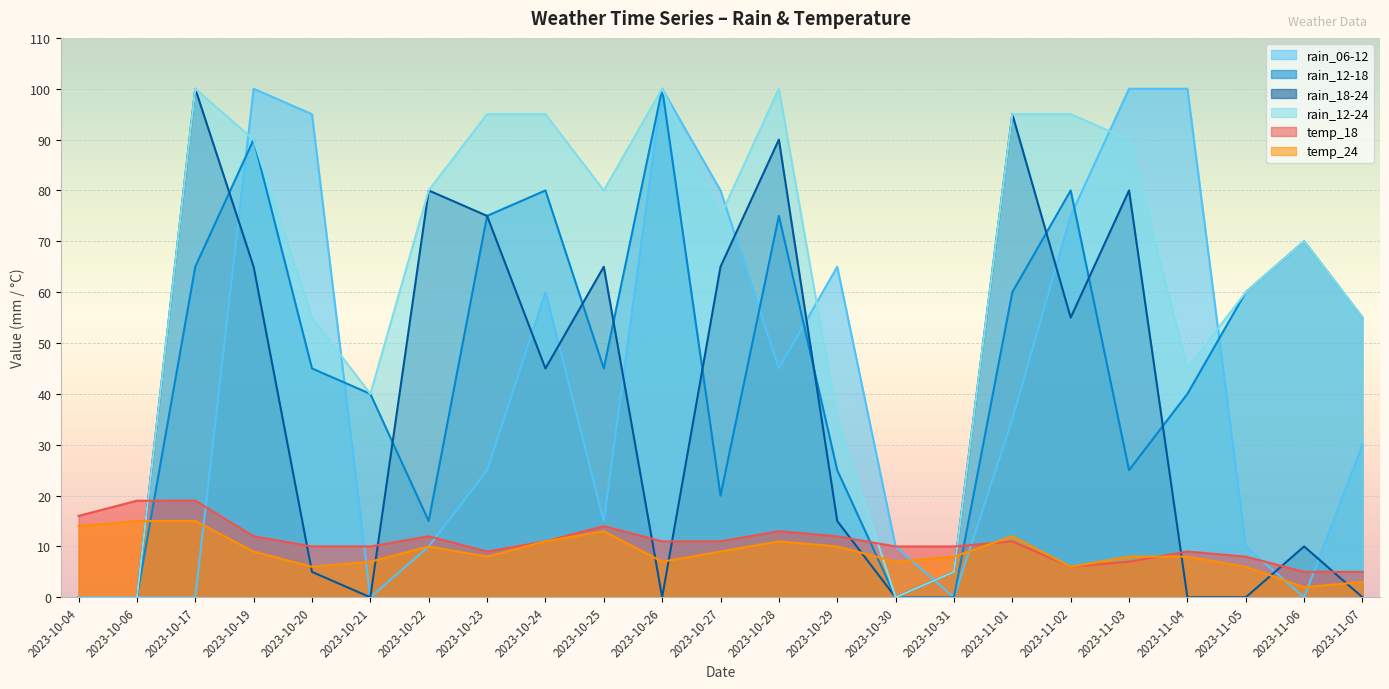

Reading left to right, transcribe all the data shown in this chart.

rain_06-12: 2023-10-04=0	2023-10-06=0	2023-10-17=0	2023-10-19=100	2023-10-20=95	2023-10-21=0	2023-10-22=10	2023-10-23=25	2023-10-24=60	2023-10-25=15	2023-10-26=100	2023-10-27=80	2023-10-28=45	2023-10-29=65	2023-10-30=10	2023-10-31=0	2023-11-01=35	2023-11-02=75	2023-11-03=100	2023-11-04=100	2023-11-05=10	2023-11-06=0	2023-11-07=30
rain_12-18: 2023-10-04=0	2023-10-06=0	2023-10-17=65	2023-10-19=90	2023-10-20=45	2023-10-21=40	2023-10-22=15	2023-10-23=75	2023-10-24=80	2023-10-25=45	2023-10-26=100	2023-10-27=20	2023-10-28=75	2023-10-29=25	2023-10-30=0	2023-10-31=0	2023-11-01=60	2023-11-02=80	2023-11-03=25	2023-11-04=40	2023-11-05=60	2023-11-06=70	2023-11-07=55
rain_18-24: 2023-10-04=0	2023-10-06=0	2023-10-17=100	2023-10-19=65	2023-10-20=5	2023-10-21=0	2023-10-22=80	2023-10-23=75	2023-10-24=45	2023-10-25=65	2023-10-26=0	2023-10-27=65	2023-10-28=90	2023-10-29=15	2023-10-30=0	2023-10-31=5	2023-11-01=95	2023-11-02=55	2023-11-03=80	2023-11-04=0	2023-11-05=0	2023-11-06=10	2023-11-07=0
rain_12-24: 2023-10-04=0	2023-10-06=0	2023-10-17=100	2023-10-19=90	2023-10-20=55	2023-10-21=40	2023-10-22=80	2023-10-23=95	2023-10-24=95	2023-10-25=80	2023-10-26=100	2023-10-27=75	2023-10-28=100	2023-10-29=35	2023-10-30=0	2023-10-31=5	2023-11-01=95	2023-11-02=95	2023-11-03=90	2023-11-04=45	2023-11-05=60	2023-11-06=70	2023-11-07=55
temp_18: 2023-10-04=16	2023-10-06=19	2023-10-17=19	2023-10-19=12	2023-10-20=10	2023-10-21=10	2023-10-22=12	2023-10-23=9	2023-10-24=11	2023-10-25=14	2023-10-26=11	2023-10-27=11	2023-10-28=13	2023-10-29=12	2023-10-30=10	2023-10-31=10	2023-11-01=11	2023-11-02=6	2023-11-03=7	2023-11-04=9	2023-11-05=8	2023-11-06=5	2023-11-07=5
temp_24: 2023-10-04=14	2023-10-06=15	2023-10-17=15	2023-10-19=9	2023-10-20=6	2023-10-21=7	2023-10-22=10	2023-10-23=8	2023-10-24=11	2023-10-25=13	2023-10-26=7	2023-10-27=9	2023-10-28=11	2023-10-29=10	2023-10-30=7	2023-10-31=8	2023-11-01=12	2023-11-02=6	2023-11-03=8	2023-11-04=8	2023-11-05=6	2023-11-06=2	2023-11-07=3